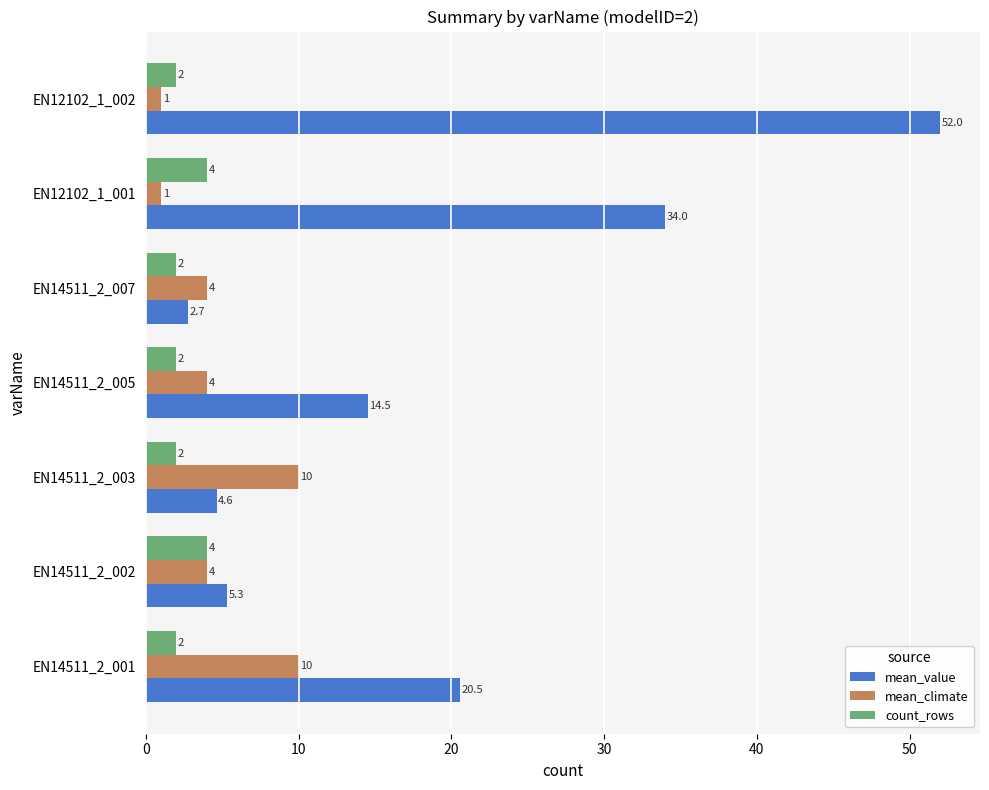

At how many categories does at least one series exceed 42?

1